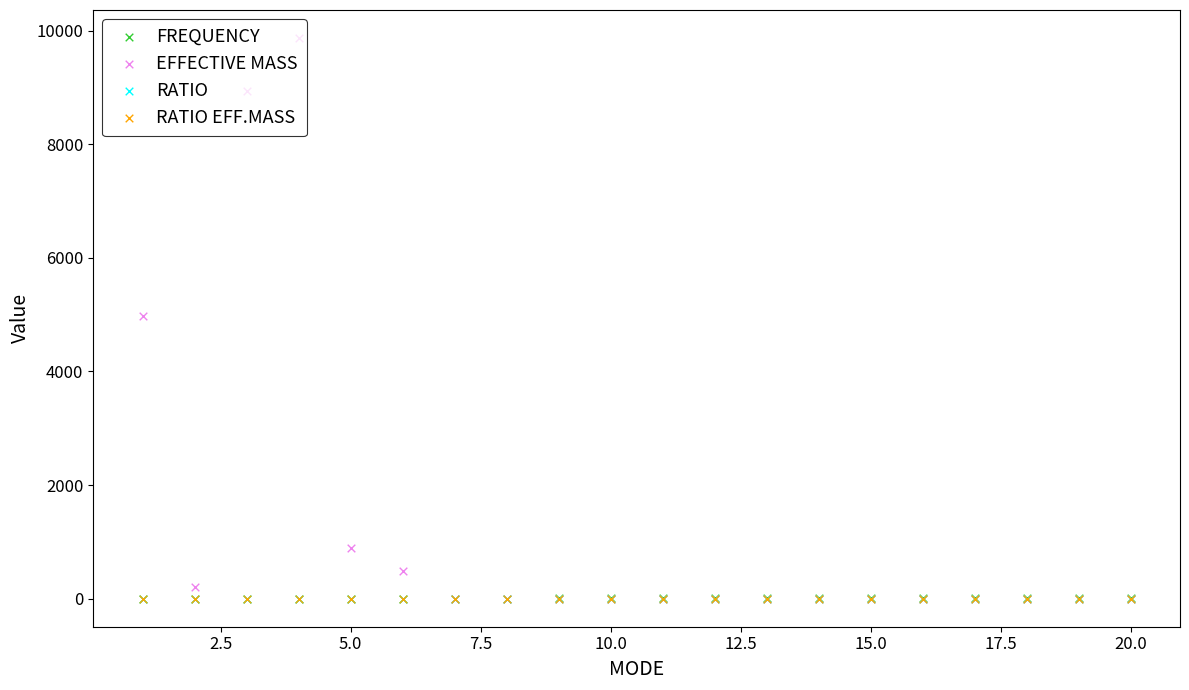

Is the value of EFFECTIVE MASS at 14 greater than the value of RATIO at 12?

Yes